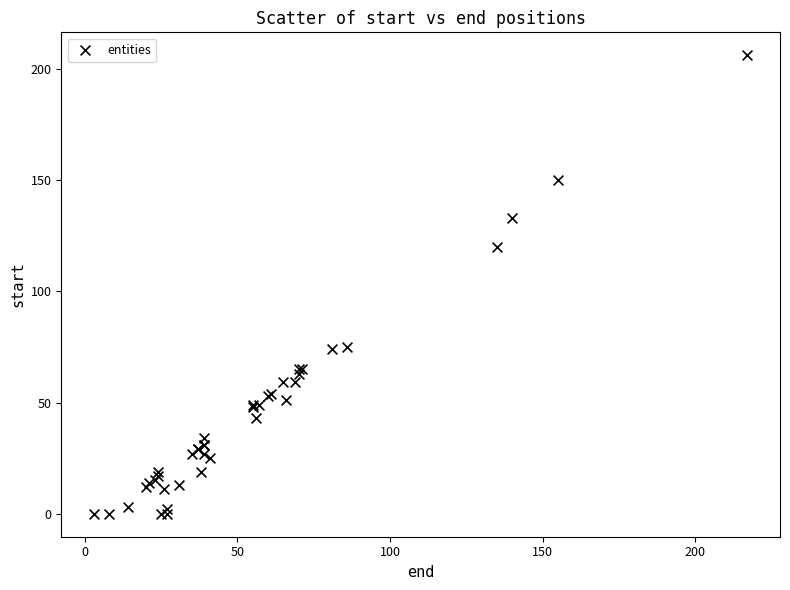

What Y value in the scatter plot is closest to 103?

120